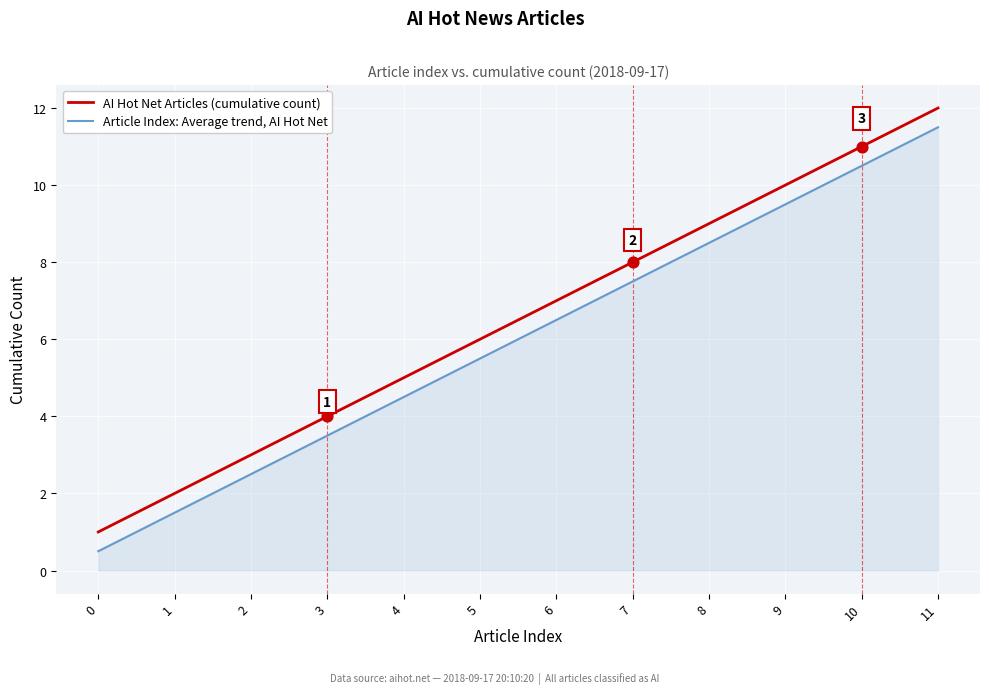

What is the difference between the highest and lowest values at 4?

0.5